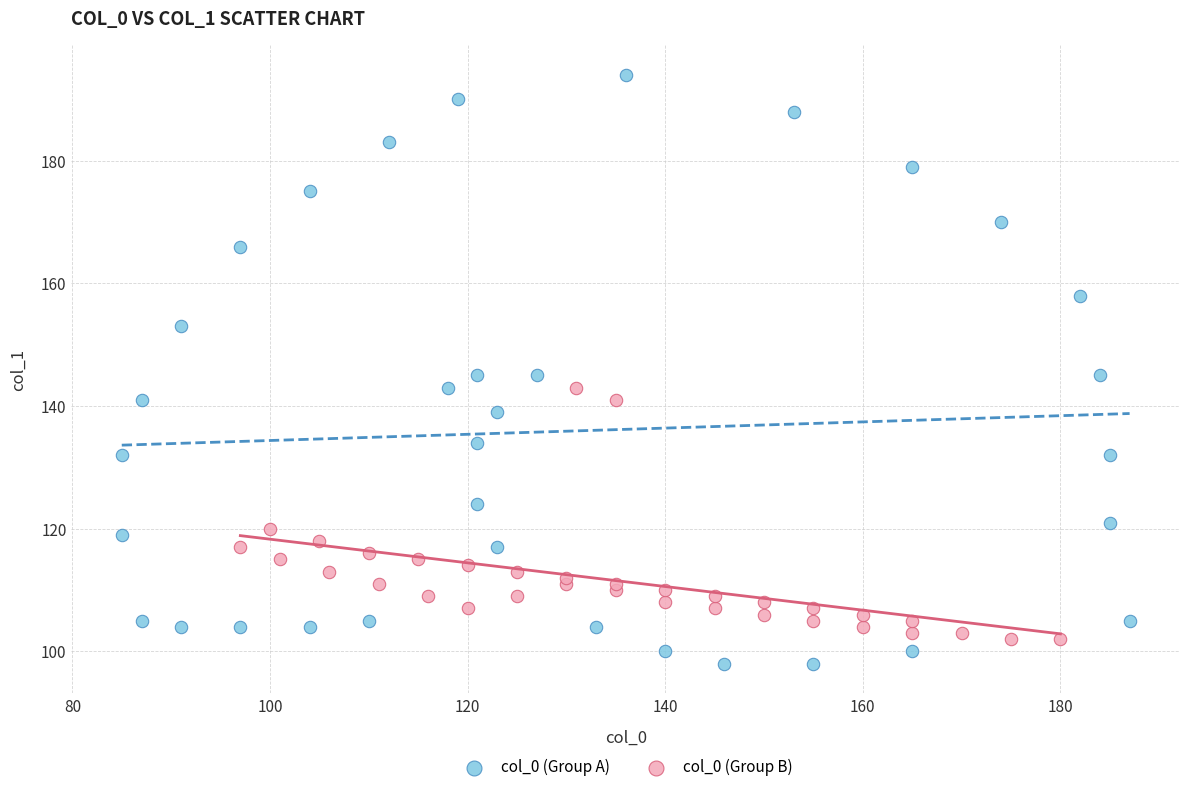

Which series reaches the maximum Y coordinate?

col_0 (Group A)